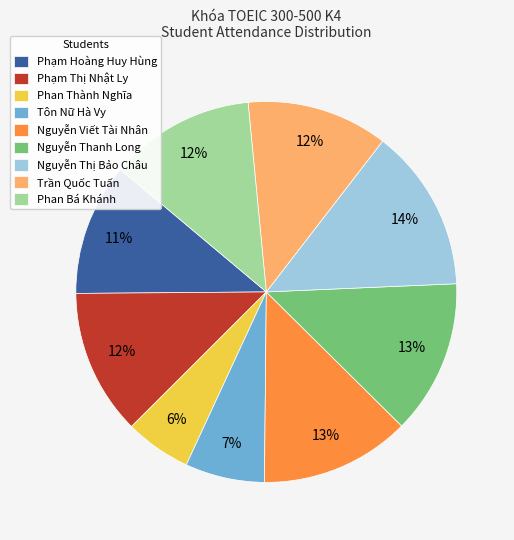

Is there a majority slice in this chart?

No